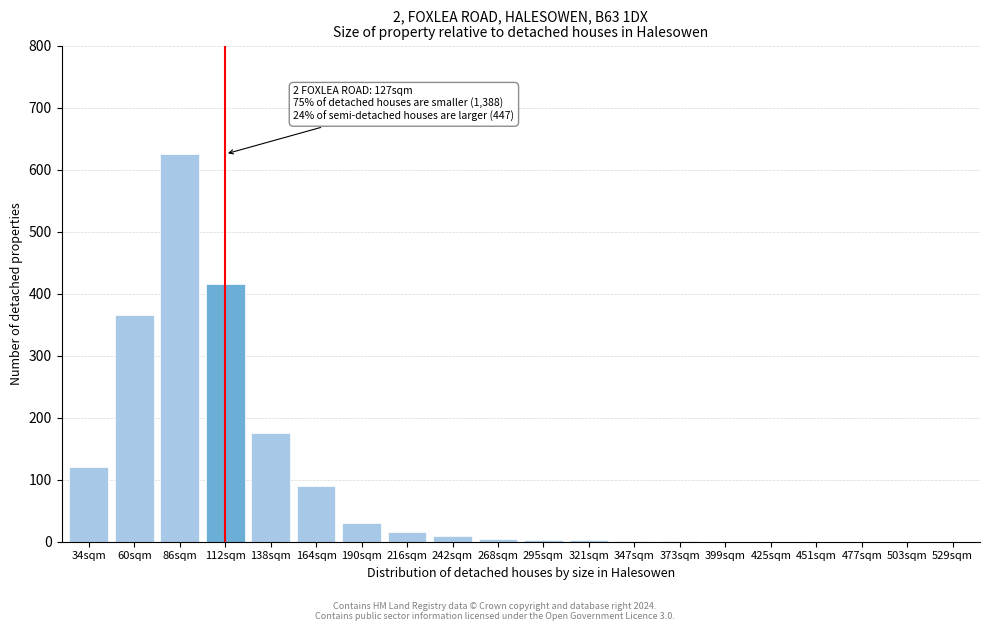

The chart shows a value of 30 at 190sqm. True or false?

True